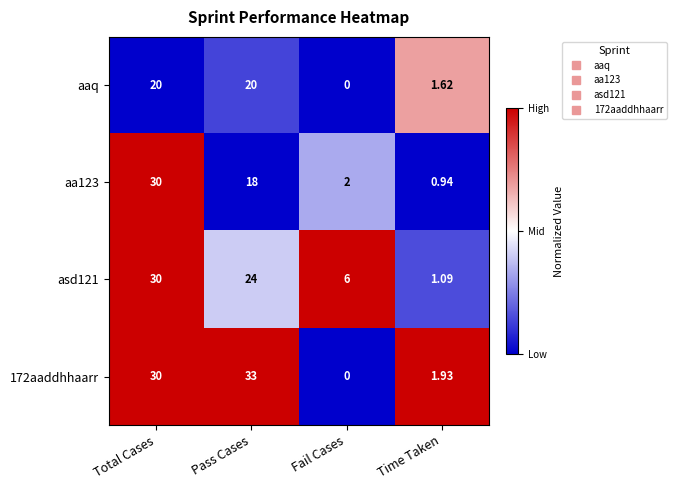

Where is aaq nearest to the value 10?

Time Taken